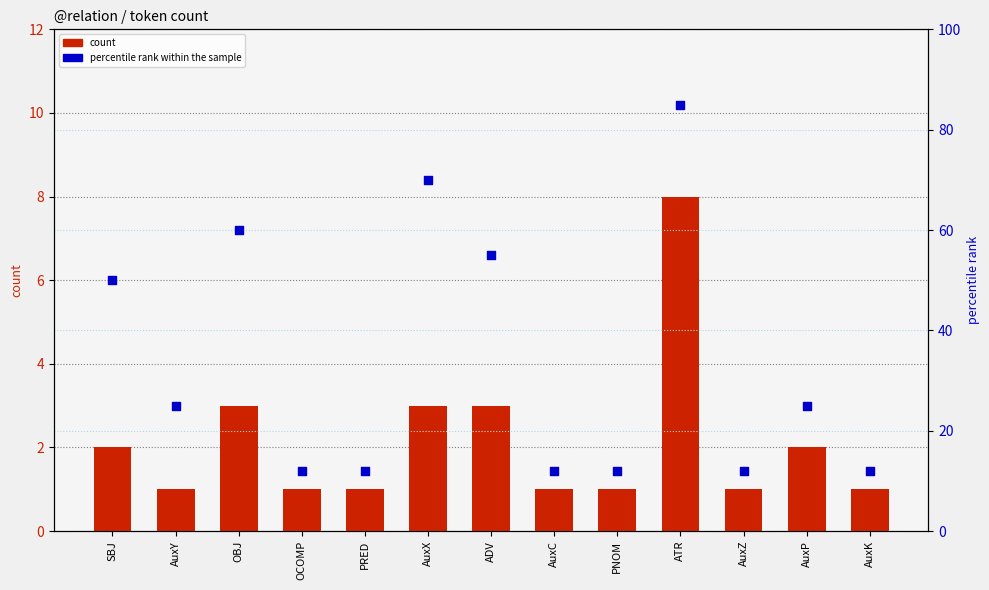

Which series has the largest total across all categories?

percentile rank within the sample